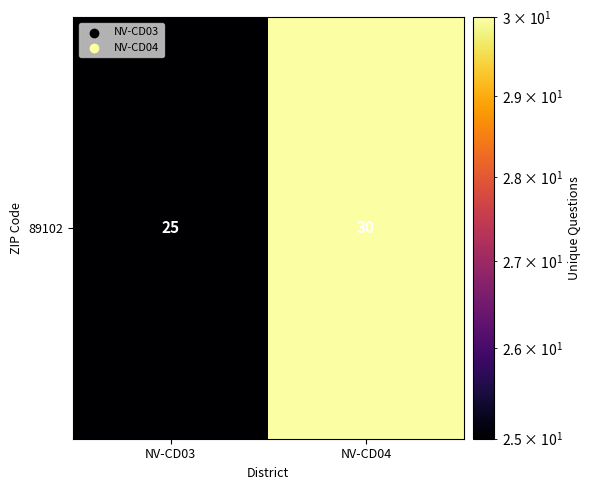

How many data points are less than 30?

1